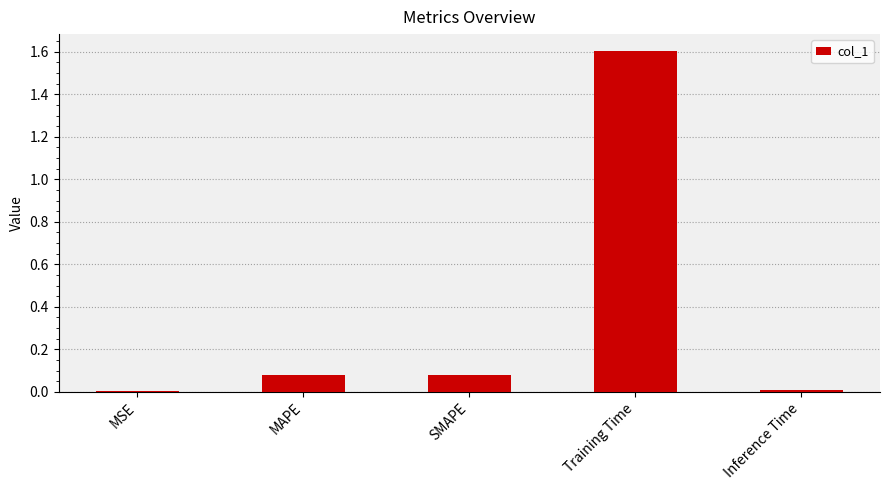

What is the average value?

0.4